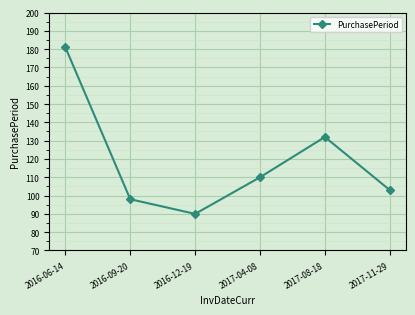

The value at 2016-12-19 is 90. True or false?

True